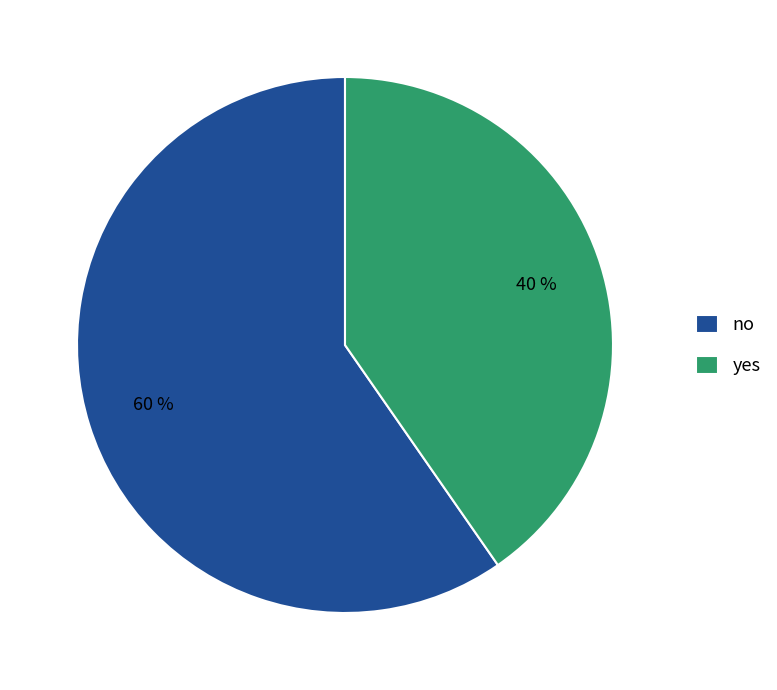

Rank the categories by value from highest to lowest.

no, yes